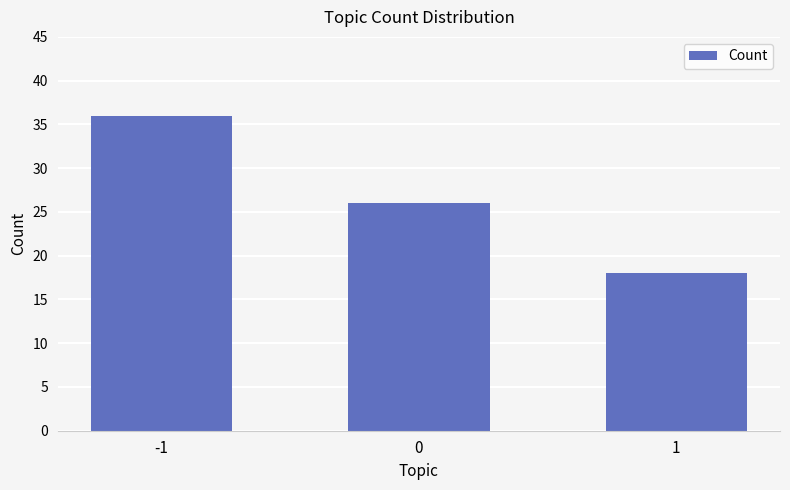

What is the change in value from -1 to 0?

-10